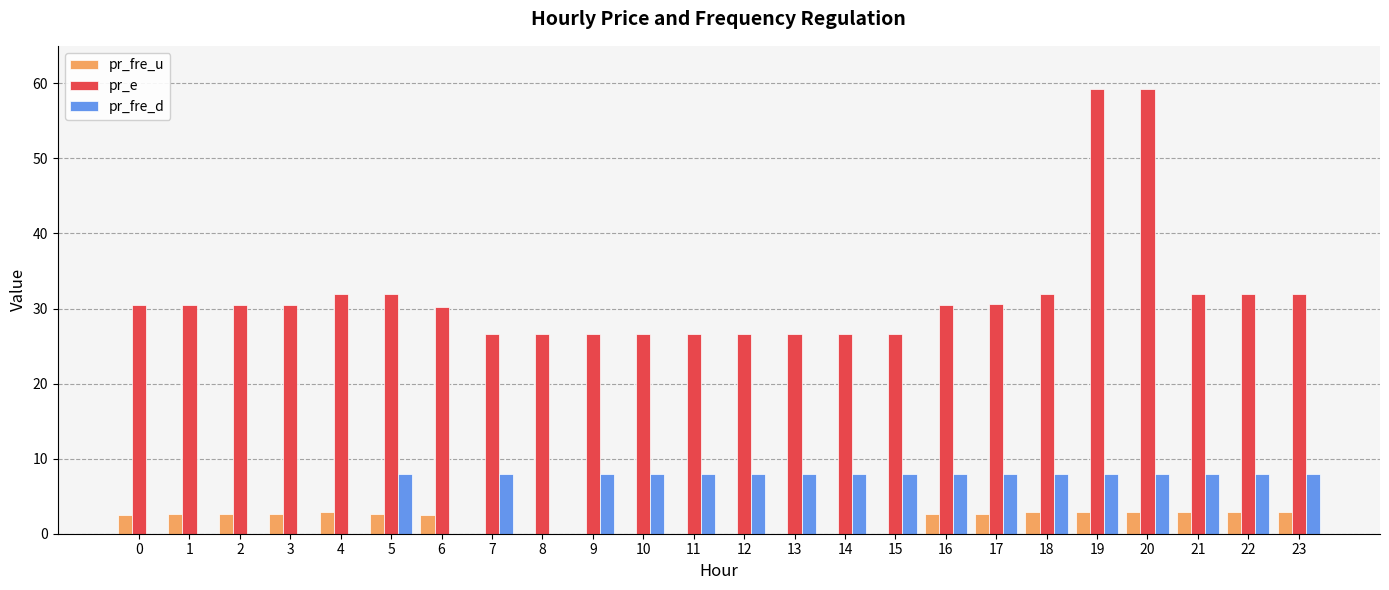

Which series has the largest total across all categories?

pr_e